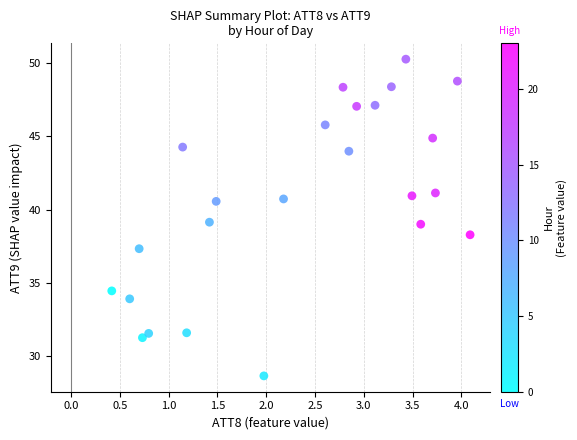

What is the range of Y values (max minus min)?

21.6